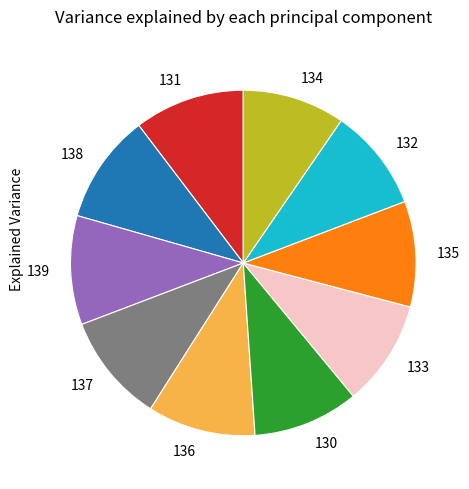

The 132 slice represents 20% of the pie. True or false?

False